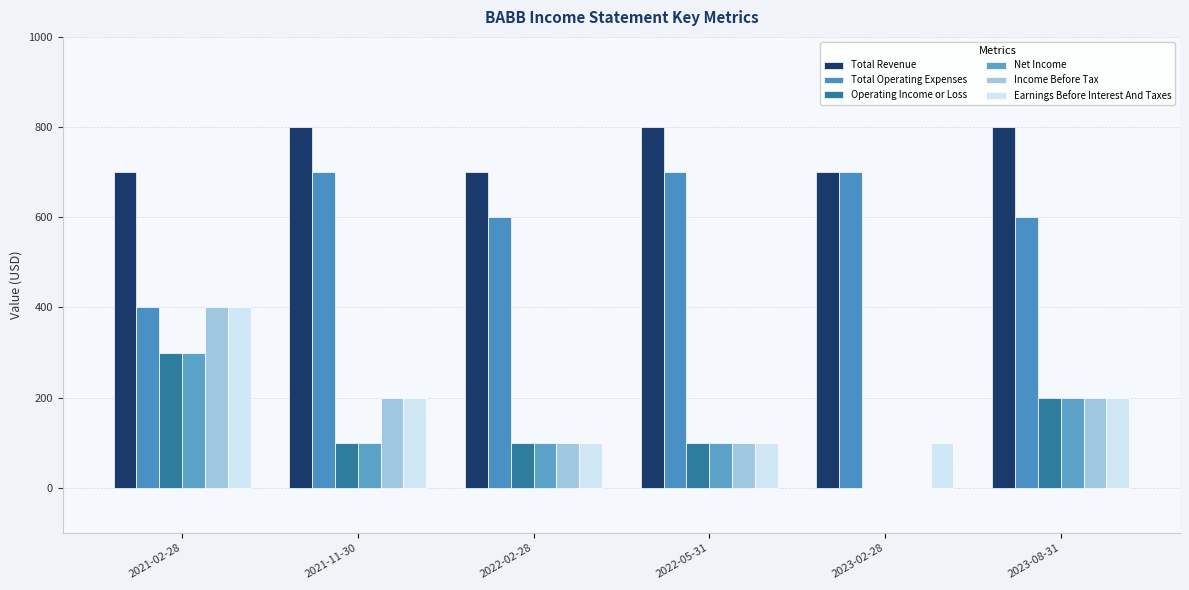

At 2022-02-28, list the series in order from largest to smallest.

Total Revenue, Total Operating Expenses, Operating Income or Loss, Net Income, Income Before Tax, Earnings Before Interest And Taxes